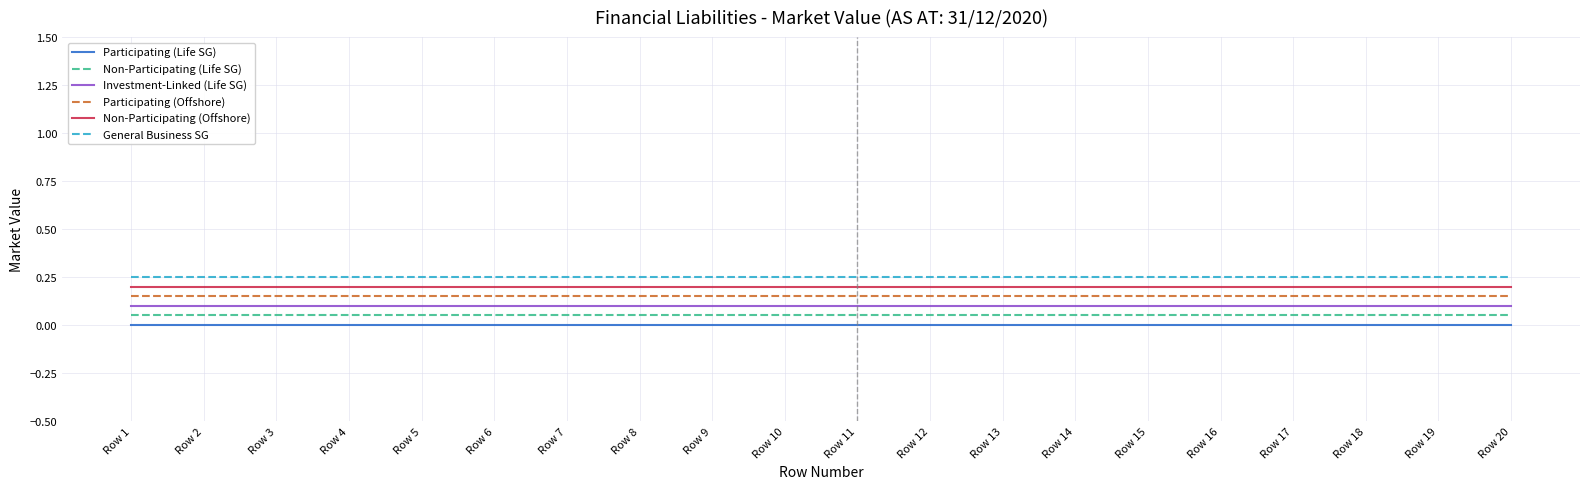

True or false: Non-Participating (Offshore) and Investment-Linked (Life SG) intersect in this chart.

False